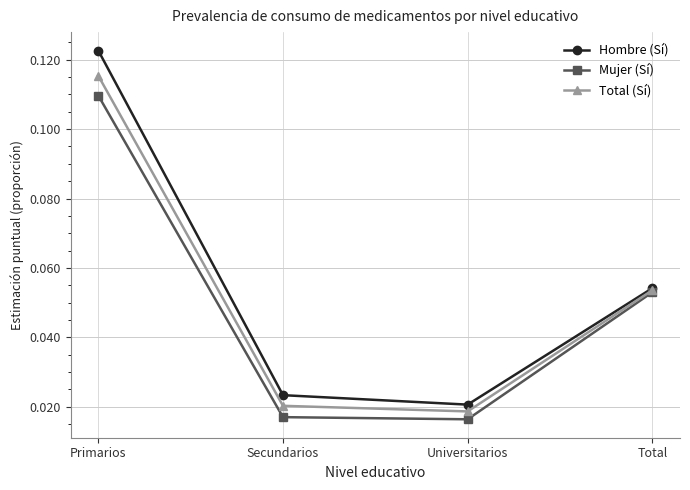

List the series in order of their peak value, highest first.

Hombre (Sí), Total (Sí), Mujer (Sí)